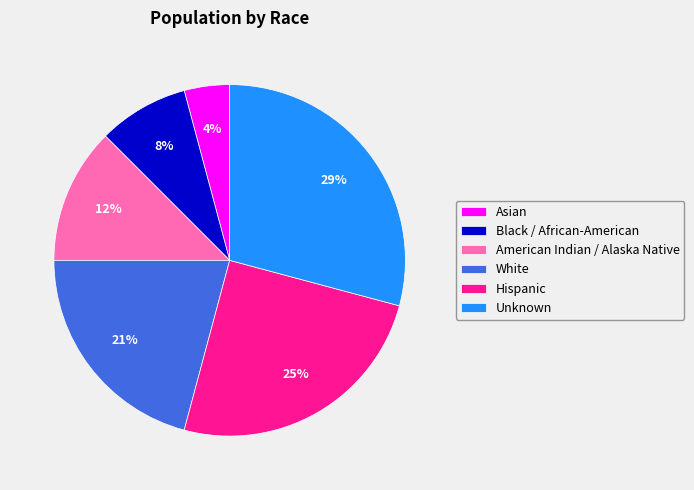

Combined, do American Indian / Alaska Native and White account for over 50%?

No